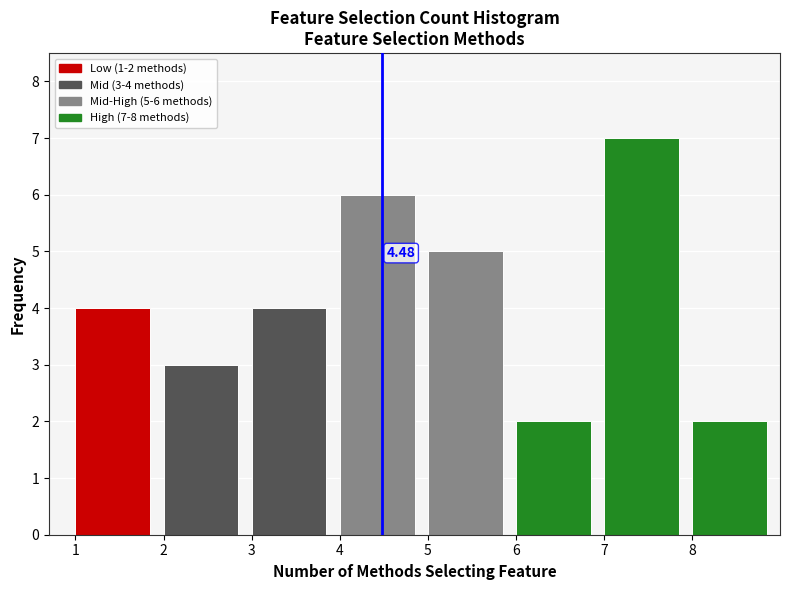

Over which range of the x-axis is the bar tallest?

7 to 8